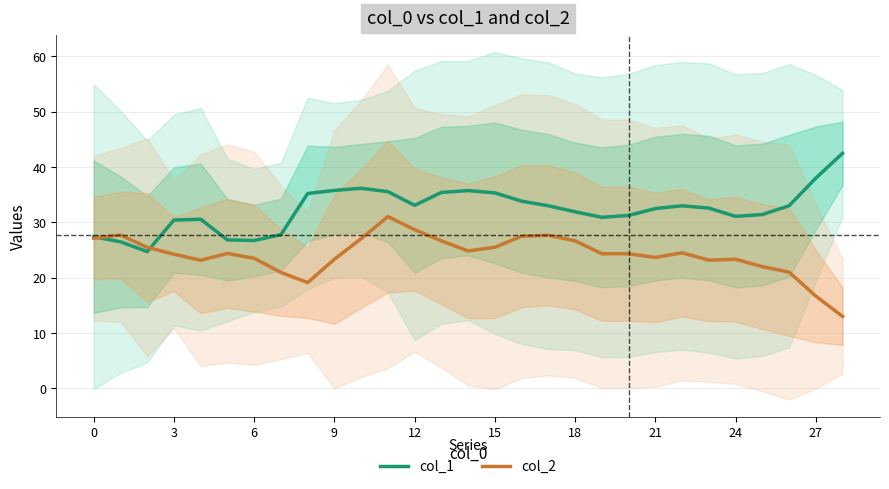

What is the greatest value displayed?

42.5